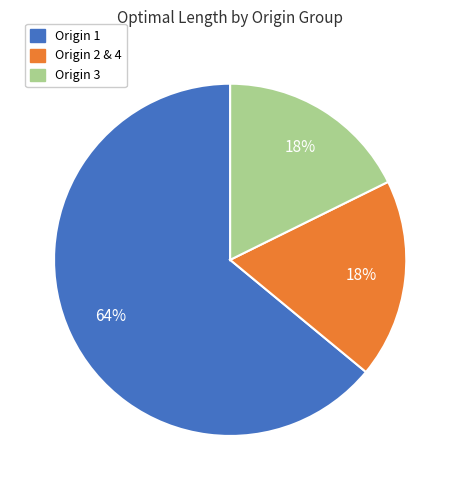

To the nearest percent, what is the difference between the largest and smallest slice percentages?

46%